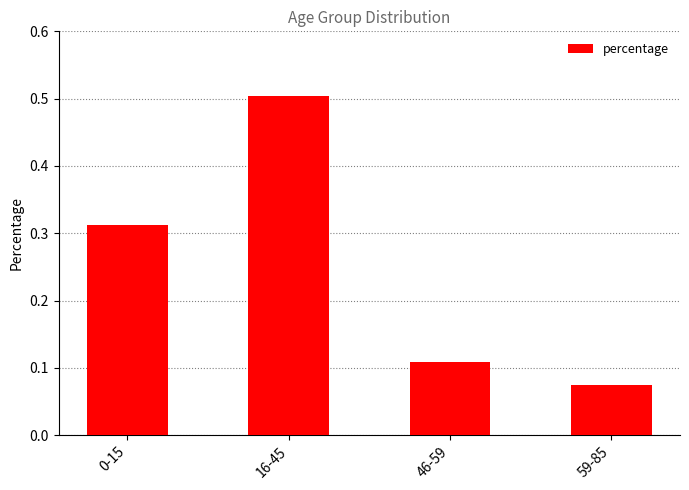

True or false: the data shows 0.5 at 16-45.

True